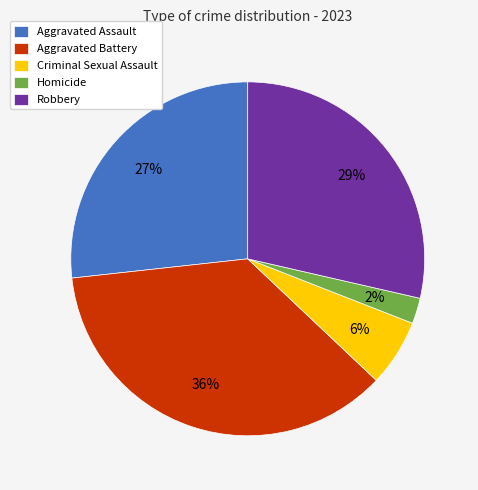

To the nearest percent, what percentage of the pie is Aggravated Battery?

36%